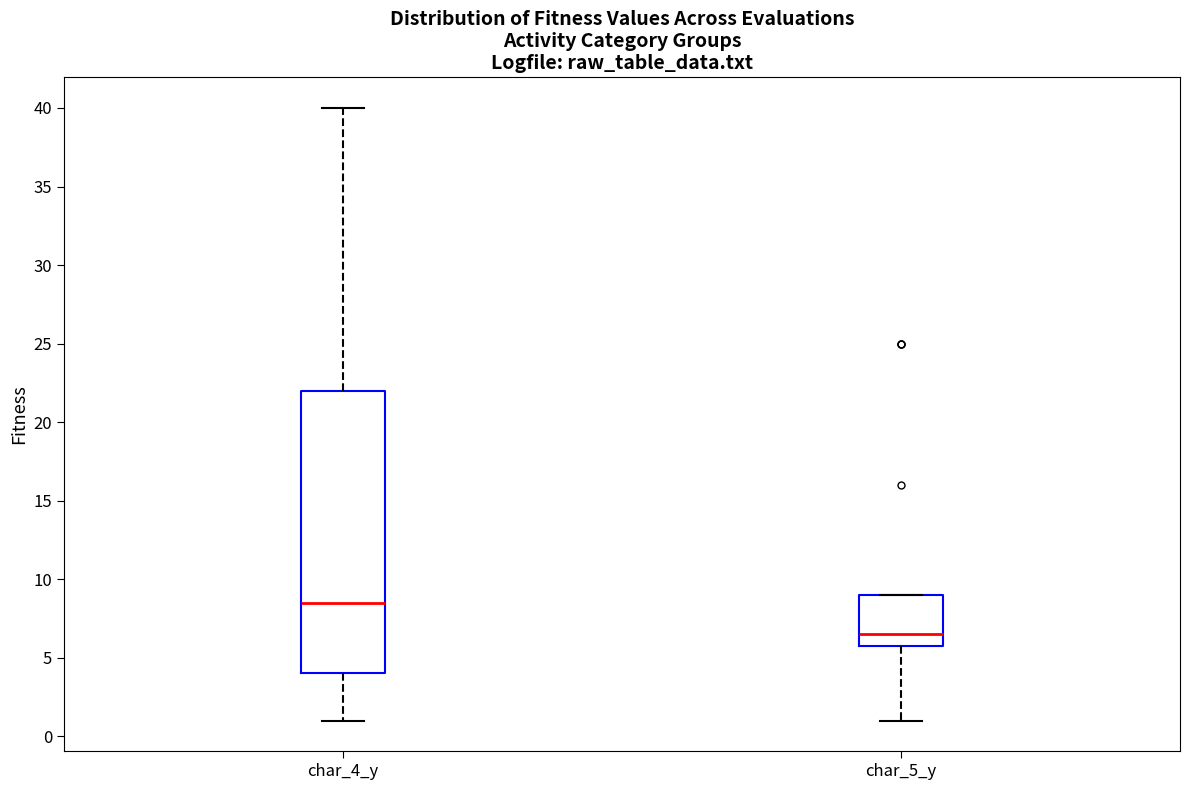

Comparing the boxes themselves (not the whiskers), which one is the tallest?

char_4_y